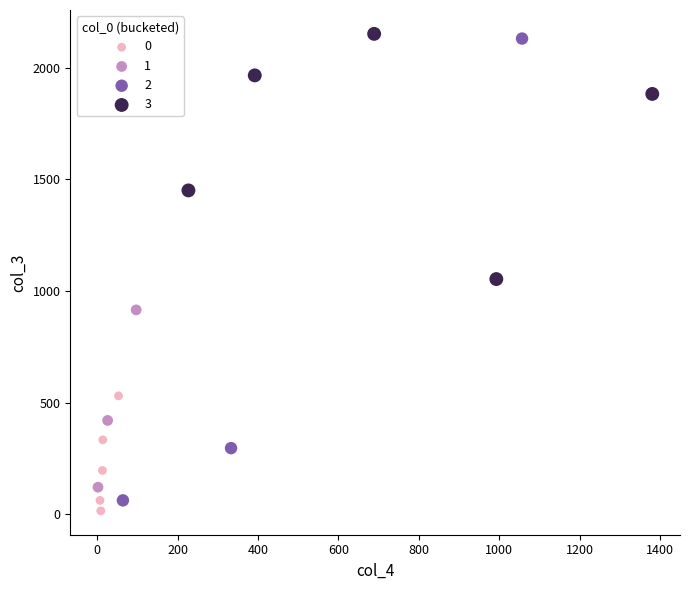

Which series contains the highest Y value?

3